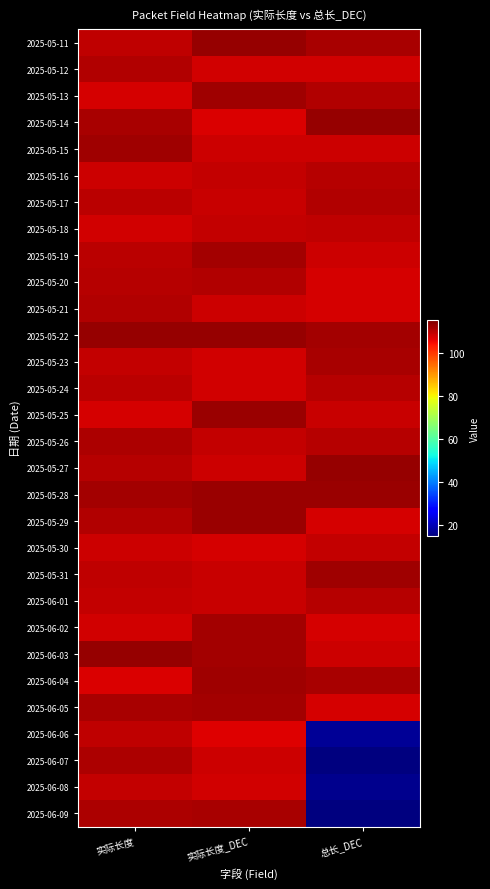

Reading left to right, extract all data points from this chart.

2025-05-11: 实际长度=109.2	实际长度_DEC=112.7	总长_DEC=111.4
2025-05-12: 实际长度=110.6	实际长度_DEC=107.9	总长_DEC=107.9
2025-05-13: 实际长度=107.3	实际长度_DEC=112.2	总长_DEC=110.6
2025-05-14: 实际长度=111.2	实际长度_DEC=107.1	总长_DEC=112.8
2025-05-15: 实际长度=112.0	实际长度_DEC=108.3	总长_DEC=108.1
2025-05-16: 实际长度=108.1	实际长度_DEC=108.8	总长_DEC=110.1
2025-05-17: 实际长度=109.6	实际长度_DEC=108.7	总长_DEC=110.7
2025-05-18: 实际长度=107.8	实际长度_DEC=108.8	总长_DEC=109.2
2025-05-19: 实际长度=109.7	实际长度_DEC=111.7	总长_DEC=108.2
2025-05-20: 实际长度=110.1	实际长度_DEC=110.6	总长_DEC=107.3
2025-05-21: 实际长度=110.6	实际长度_DEC=108.0	总长_DEC=107.4
2025-05-22: 实际长度=112.7	实际长度_DEC=112.8	总长_DEC=111.9
2025-05-23: 实际长度=108.8	实际长度_DEC=107.6	总长_DEC=111.1
2025-05-24: 实际长度=109.6	实际长度_DEC=107.7	总长_DEC=110.0
2025-05-25: 实际长度=107.2	实际长度_DEC=112.5	总长_DEC=108.6
2025-05-26: 实际长度=111.0	实际长度_DEC=108.9	总长_DEC=110.1
2025-05-27: 实际长度=110.3	实际长度_DEC=108.1	总长_DEC=112.8
2025-05-28: 实际长度=111.7	实际长度_DEC=112.6	总长_DEC=112.4
2025-05-29: 实际长度=110.6	实际长度_DEC=112.5	总长_DEC=107.5
2025-05-30: 实际长度=108.2	实际长度_DEC=107.3	总长_DEC=109.0
2025-05-31: 实际长度=109.3	实际长度_DEC=108.6	总长_DEC=112.0
2025-06-01: 实际长度=109.1	实际长度_DEC=108.7	总长_DEC=110.3
2025-06-02: 实际长度=107.8	实际长度_DEC=111.8	总长_DEC=107.4
2025-06-03: 实际长度=112.9	实际长度_DEC=111.6	总长_DEC=108.2
2025-06-04: 实际长度=107.0	实际长度_DEC=111.9	总长_DEC=111.2
2025-06-05: 实际长度=111.4	实际长度_DEC=111.6	总长_DEC=107.4
2025-06-06: 实际长度=109.2	实际长度_DEC=106.7	总长_DEC=17.2
2025-06-07: 实际长度=110.7	实际长度_DEC=108.0	总长_DEC=15.0
2025-06-08: 实际长度=108.9	实际长度_DEC=108.0	总长_DEC=16.4
2025-06-09: 实际长度=110.8	实际长度_DEC=111.3	总长_DEC=15.0